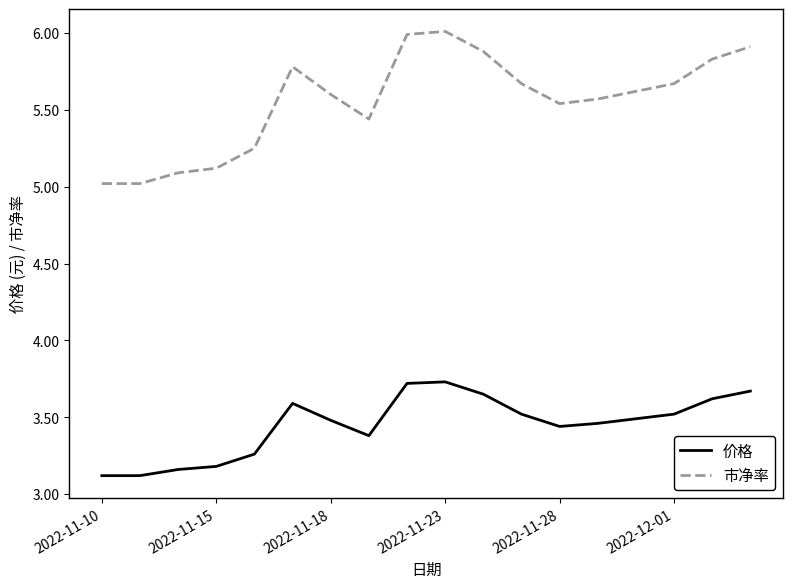

Which series has the largest total across all categories?

市净率